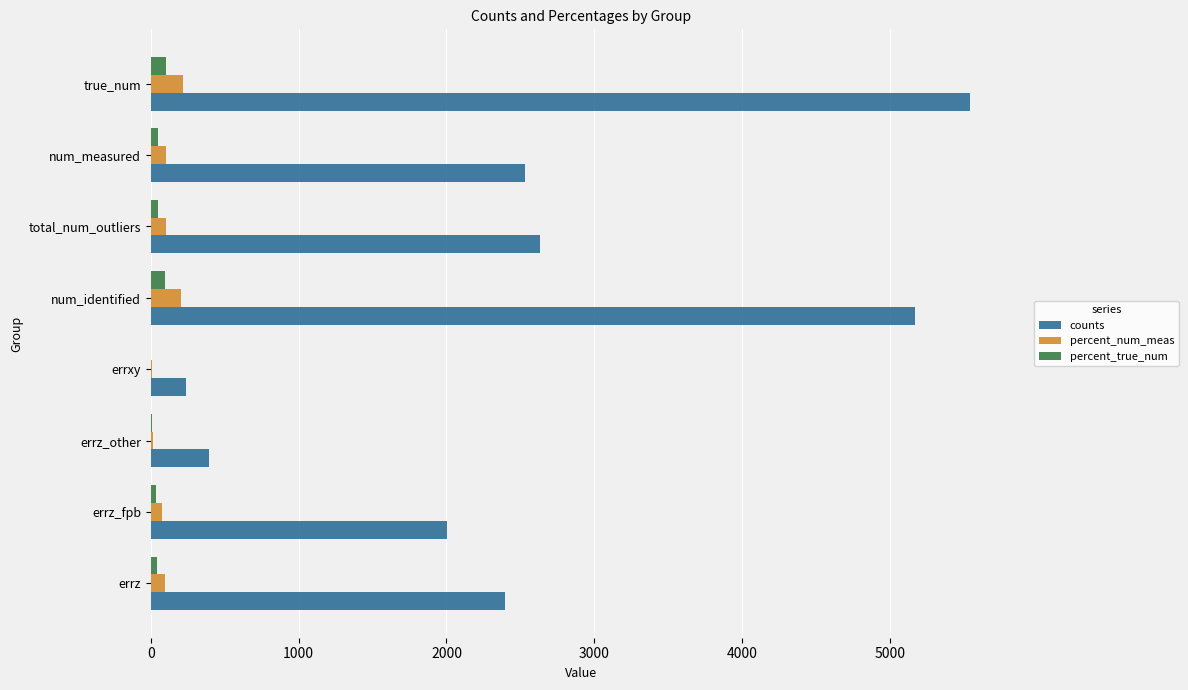

How many data points does each series have?

8